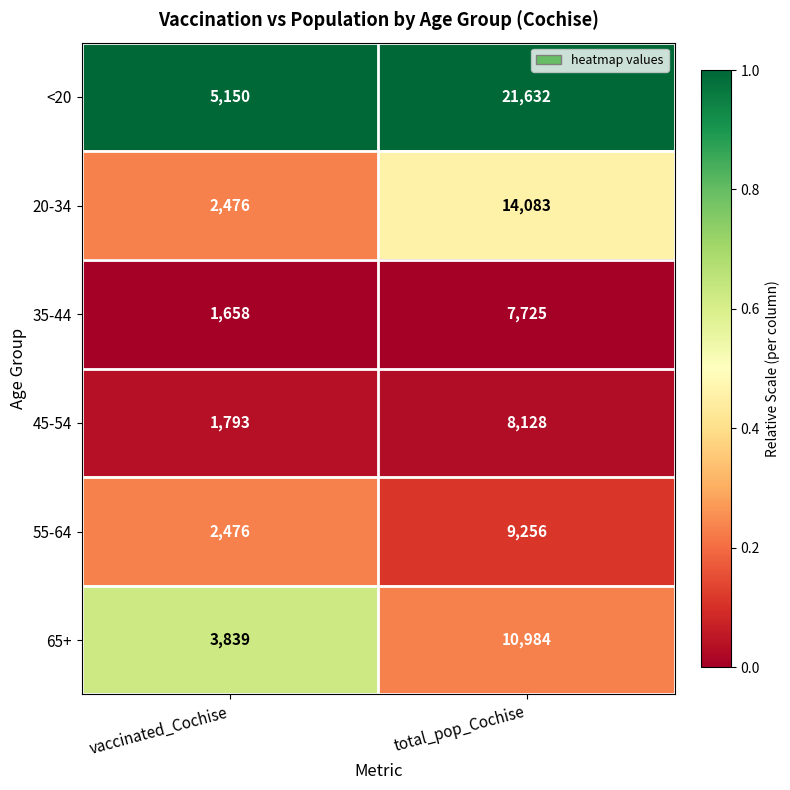

What is the average value of the 55-64 series?

5866